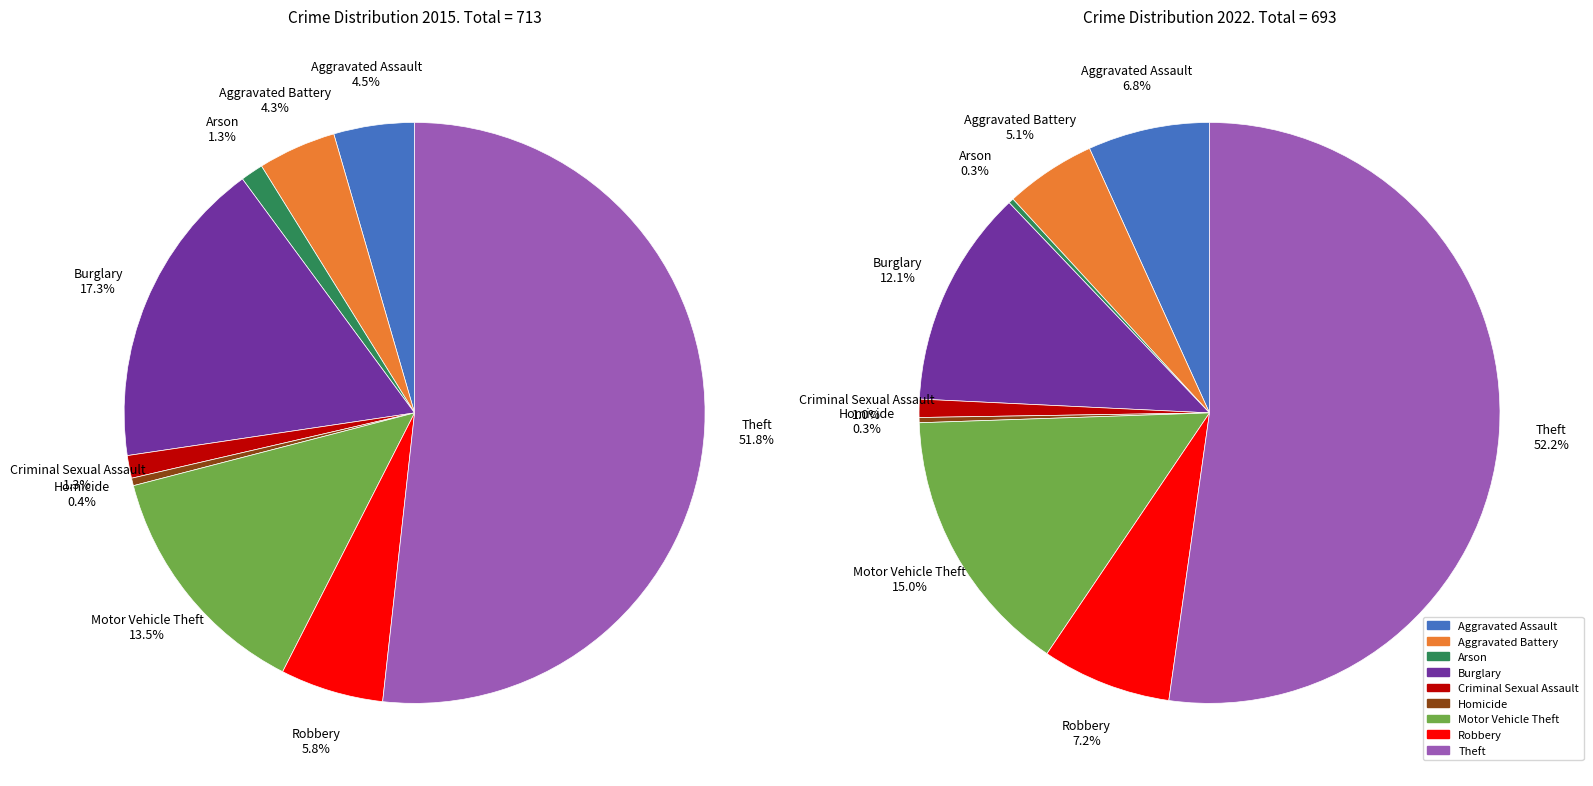

How many segments does this pie chart have?

9